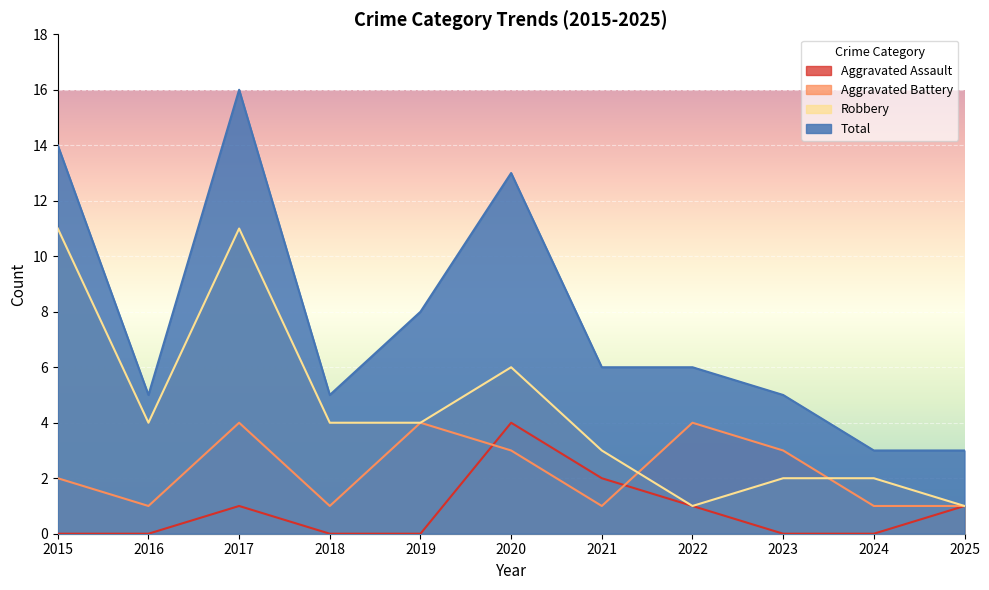

True or false: Total has more than 1 points higher than both neighbors.

True